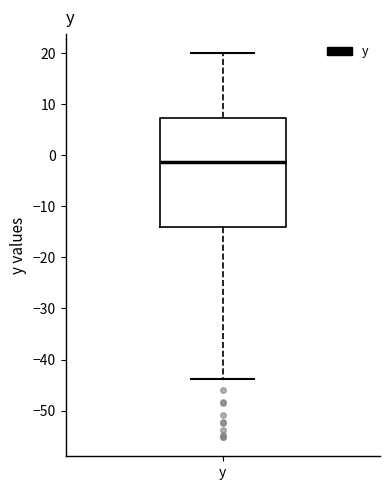

Read this box plot against the y-axis: the position of the median line, the range covered by the box, and the ends of both whiskers. The values are not printed on the chart, so give them approximately, as read against the axis.

median -1, box -14 to 7, whiskers -44 to 20